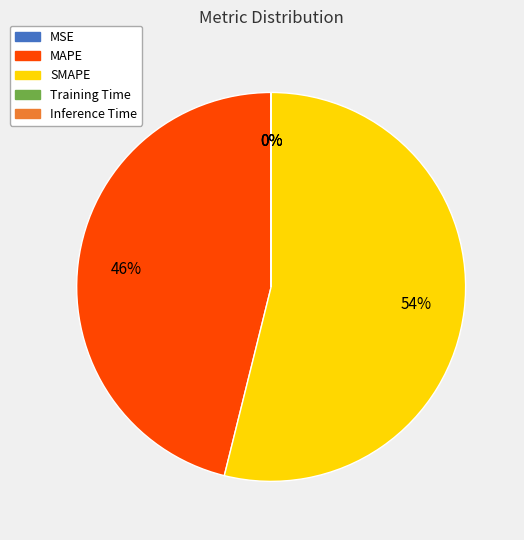

Is SMAPE the majority of the pie?

Yes